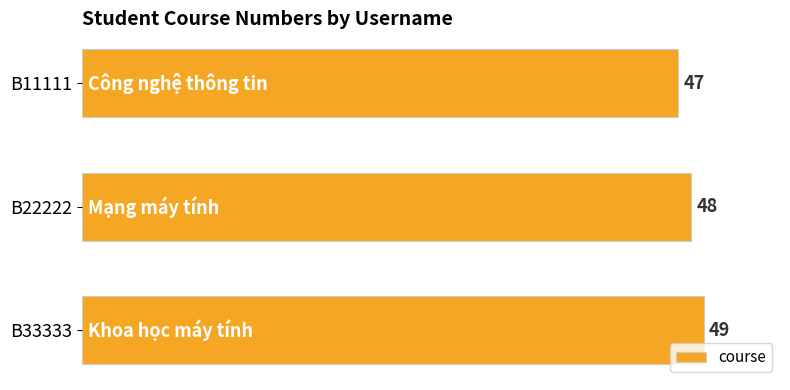

Reading top to bottom, list all the values displayed in this chart.

B11111=47	B22222=48	B33333=49